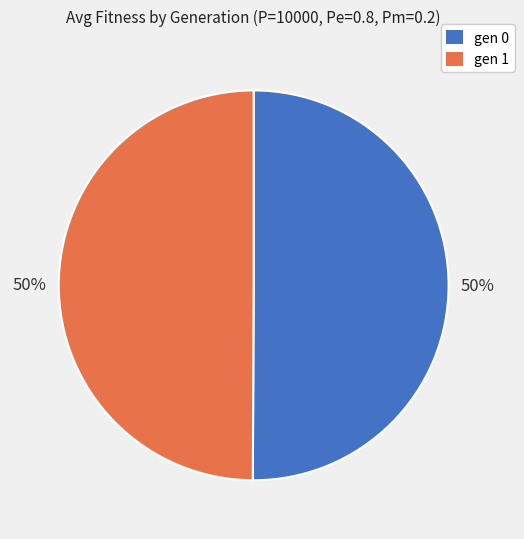

Approximately how many times larger is the value at gen 0 compared to gen 1?

1.0